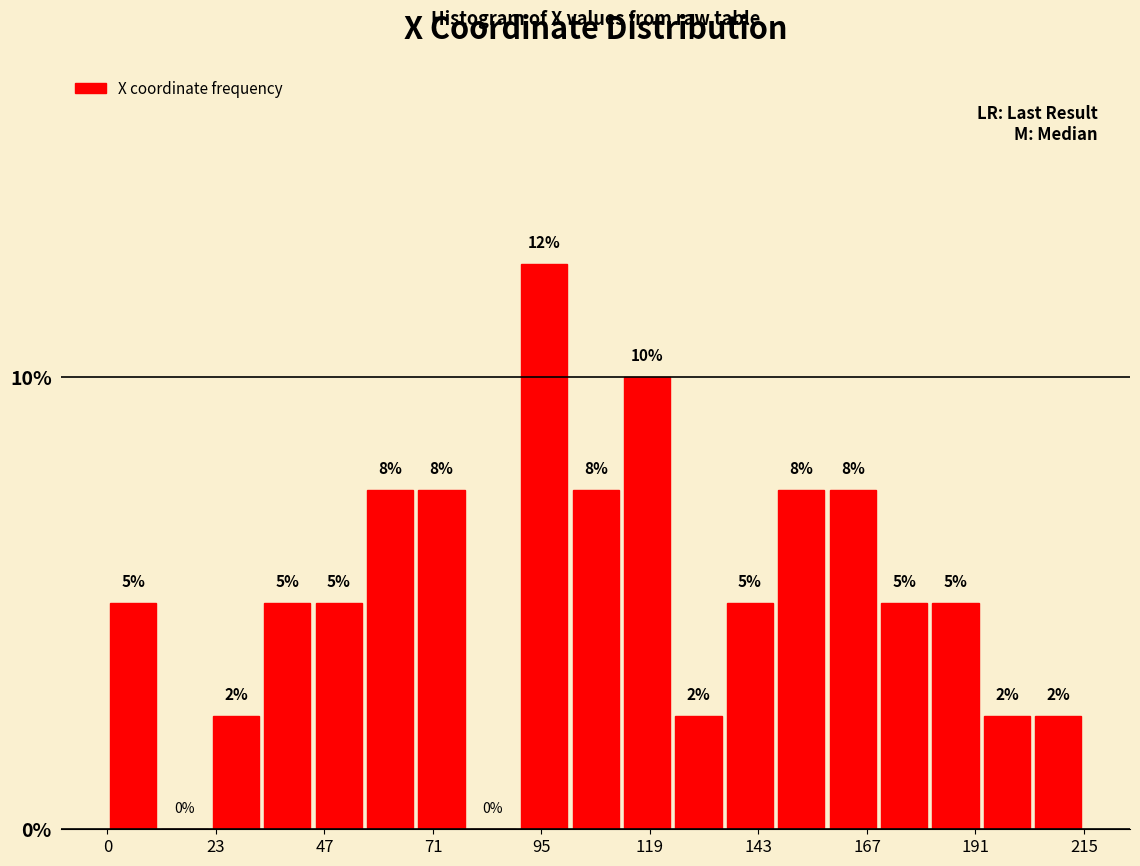

Around what value on the x-axis is the tallest bar? Give the approximate position of its centre, as read against the axis.

95